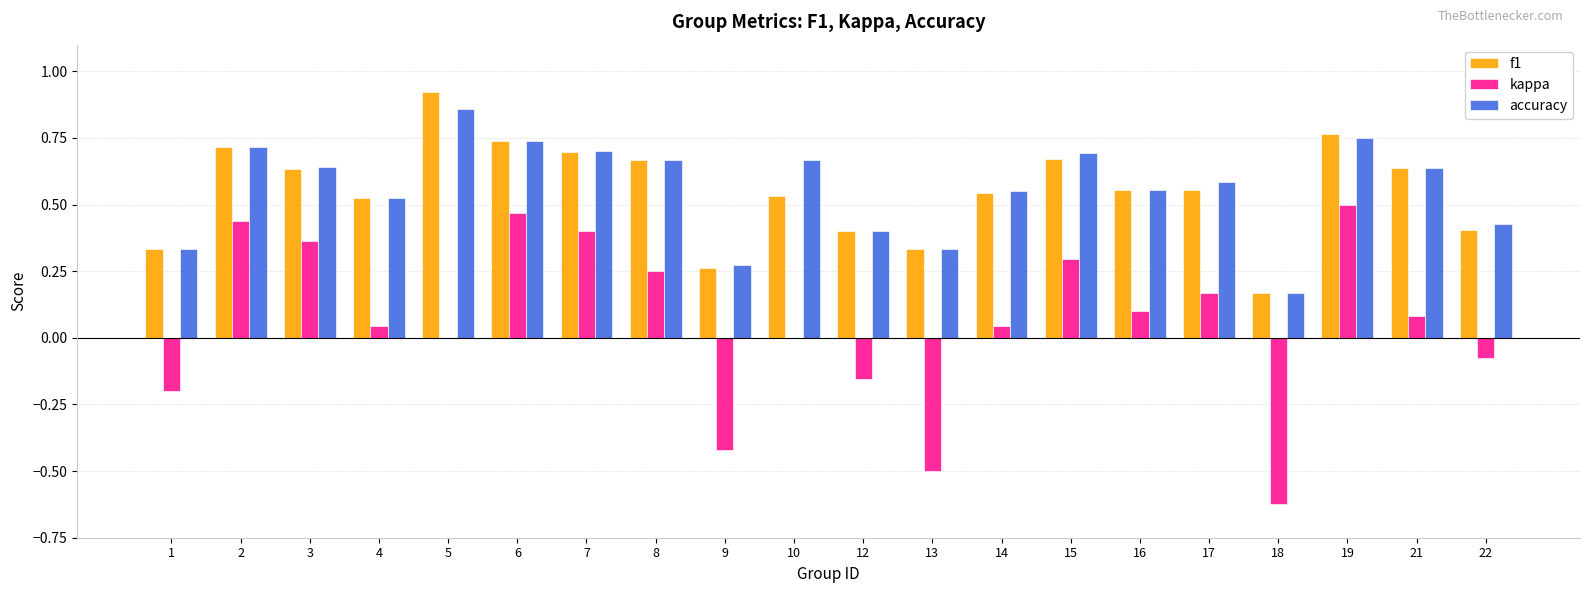

Between 15 and 16, which series saw the biggest shift?

kappa